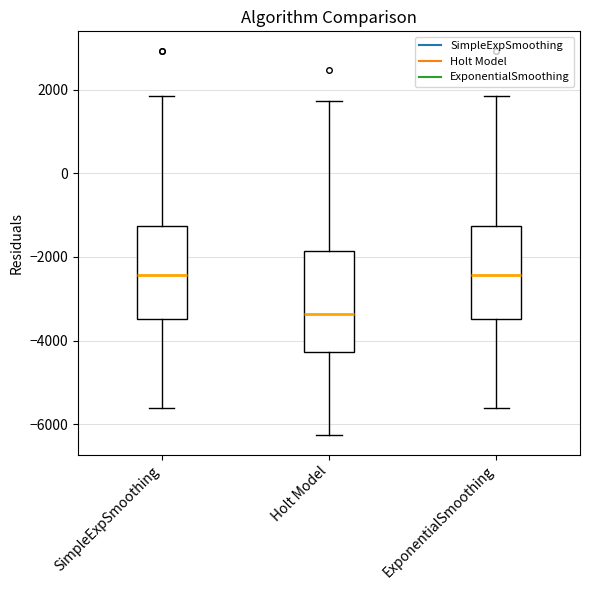

Reading left to right, read every box against the y-axis: the position of its median line, the range the box covers, and the ends of its whiskers. The values are not printed on the chart, so give them approximately, as read against the axis.

SimpleExpSmoothing: median -2400, box -3400 to -1200, whiskers -5600 to 1800
Holt Model: median -3400, box -4200 to -1800, whiskers -6200 to 1800
ExponentialSmoothing: median -2400, box -3400 to -1200, whiskers -5600 to 1800